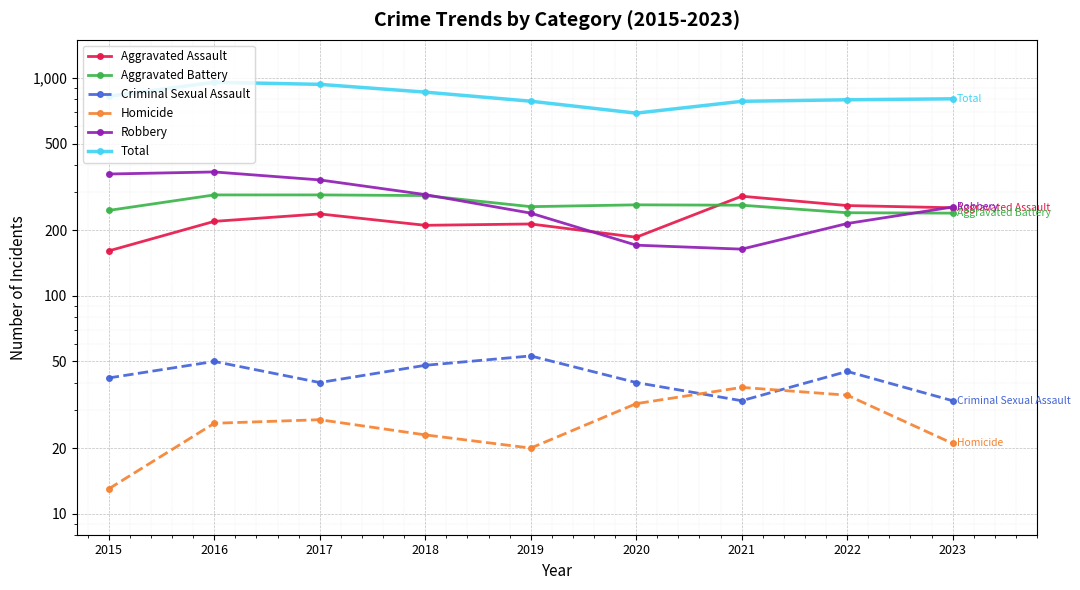

At which label does Robbery reach its peak?

2016